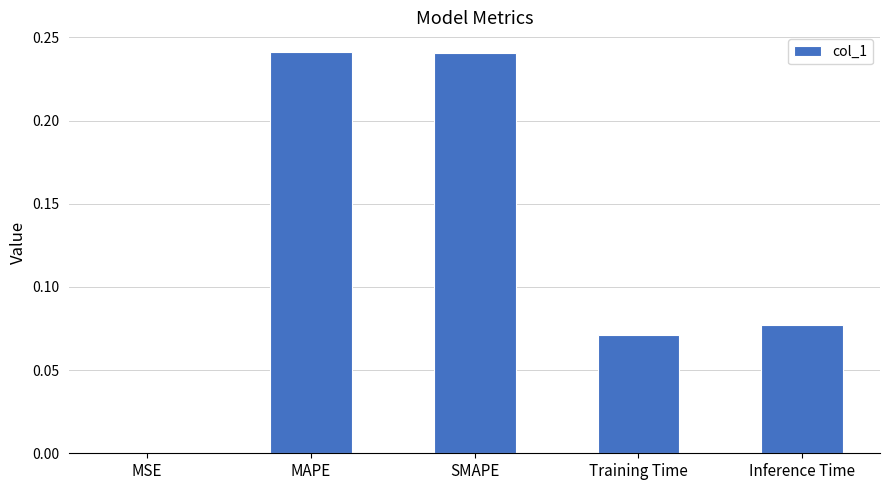

What is the sum of all values?

0.6